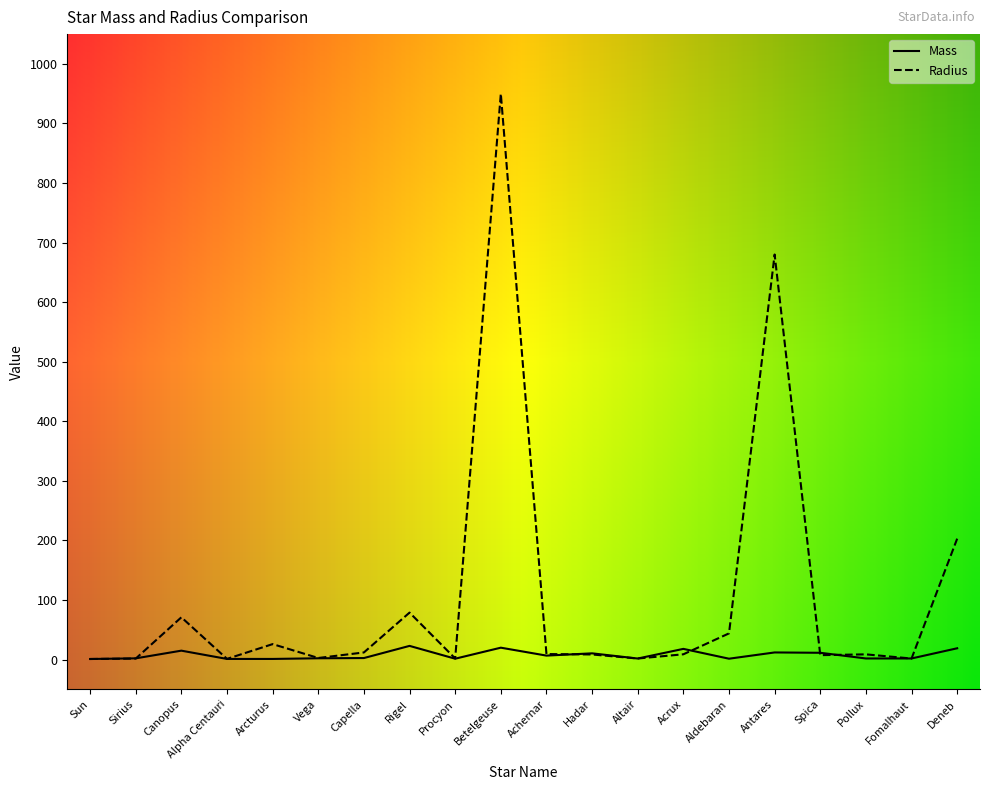

What is the maximum value for Mass?

23.0